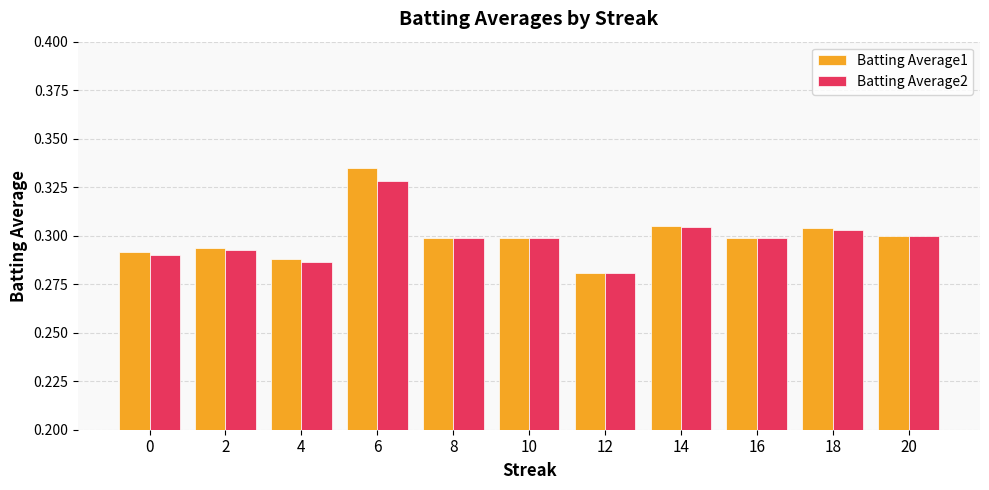

The Batting Average1 series shows 0.3 at 18. True or false?

True